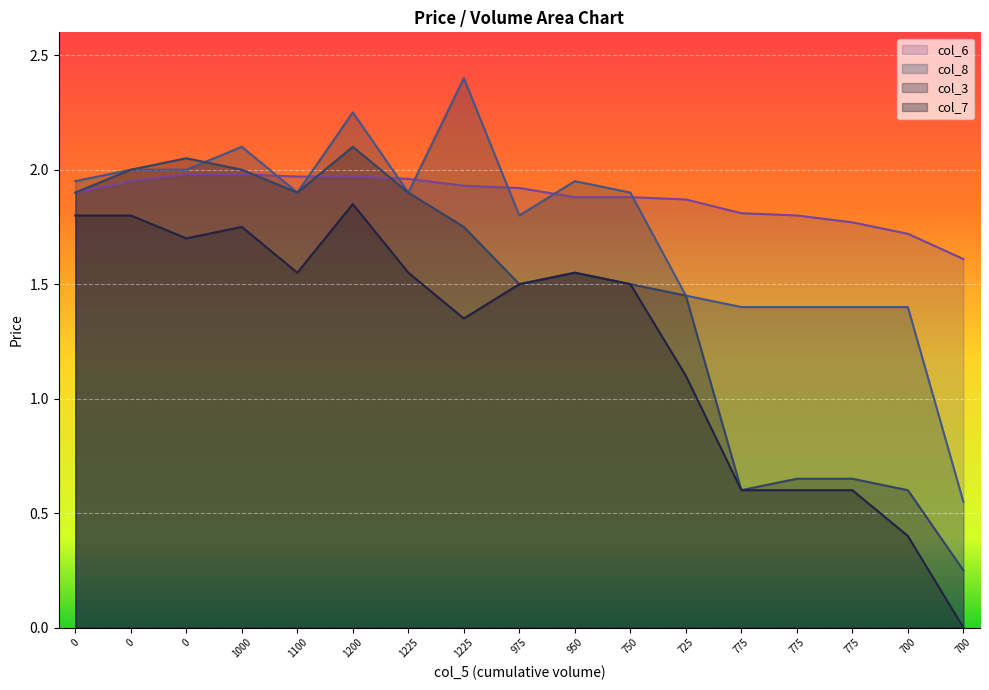

What is the sum of all col_3 values?

24.4